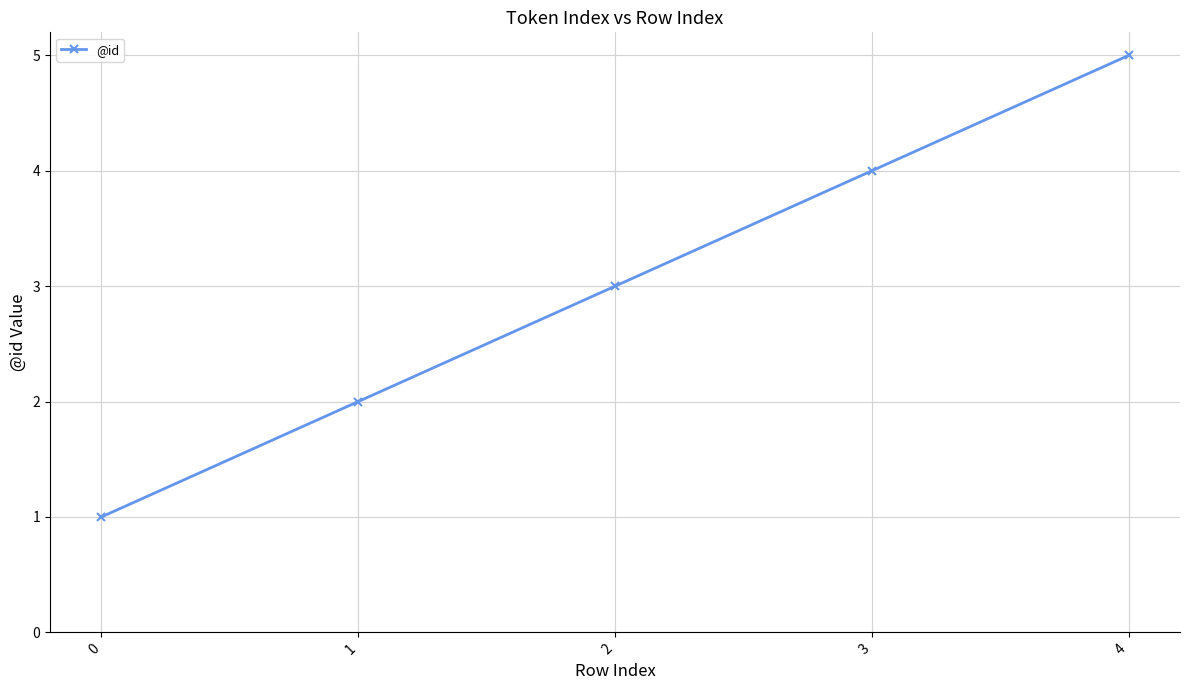

Is it true that the value at 2 is 1?

False